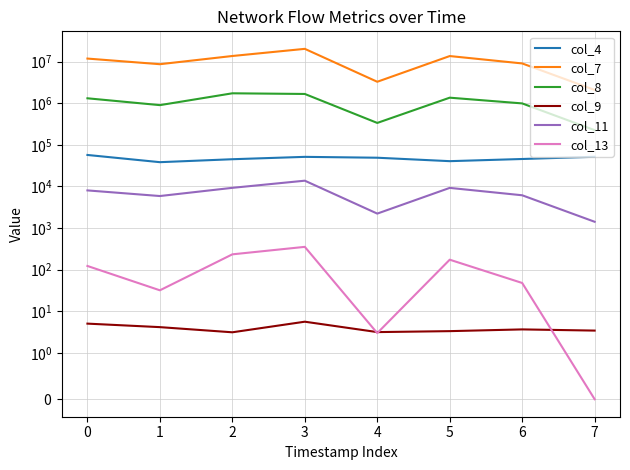

How many interior local peaks does the col_13 series have?

2